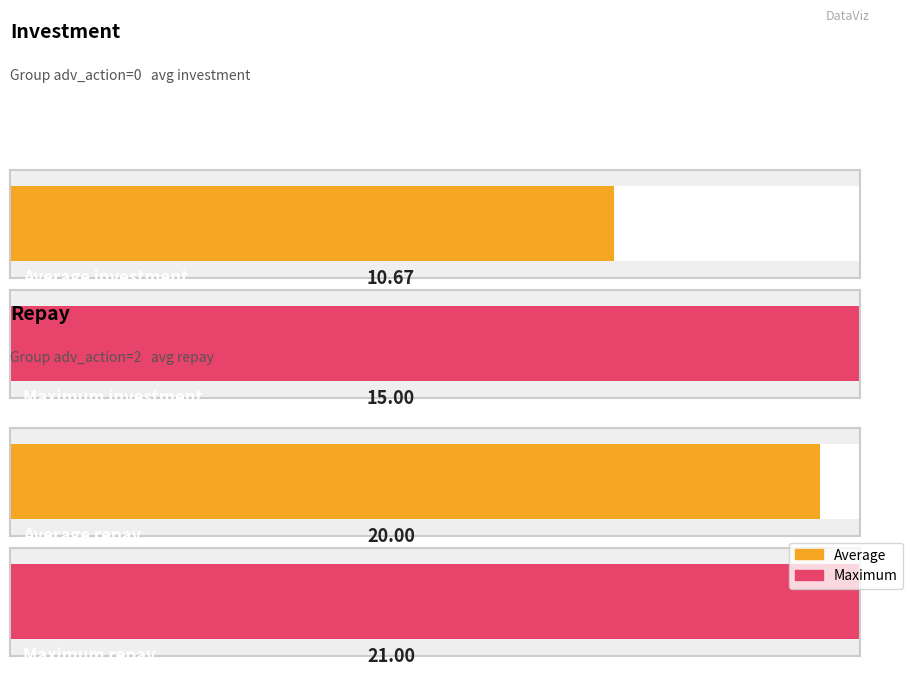

The value of repay at 8 is -8.8. True or false?

False